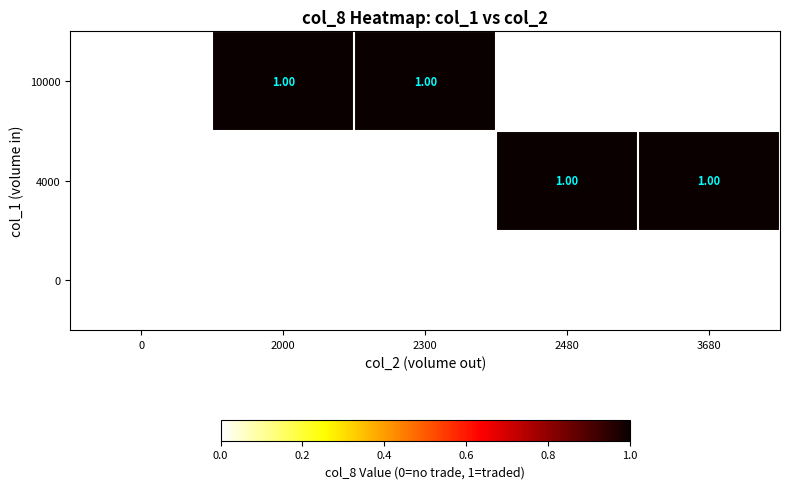

Is the value of 0 at 0 greater than the value of 10000 at 2300?

No